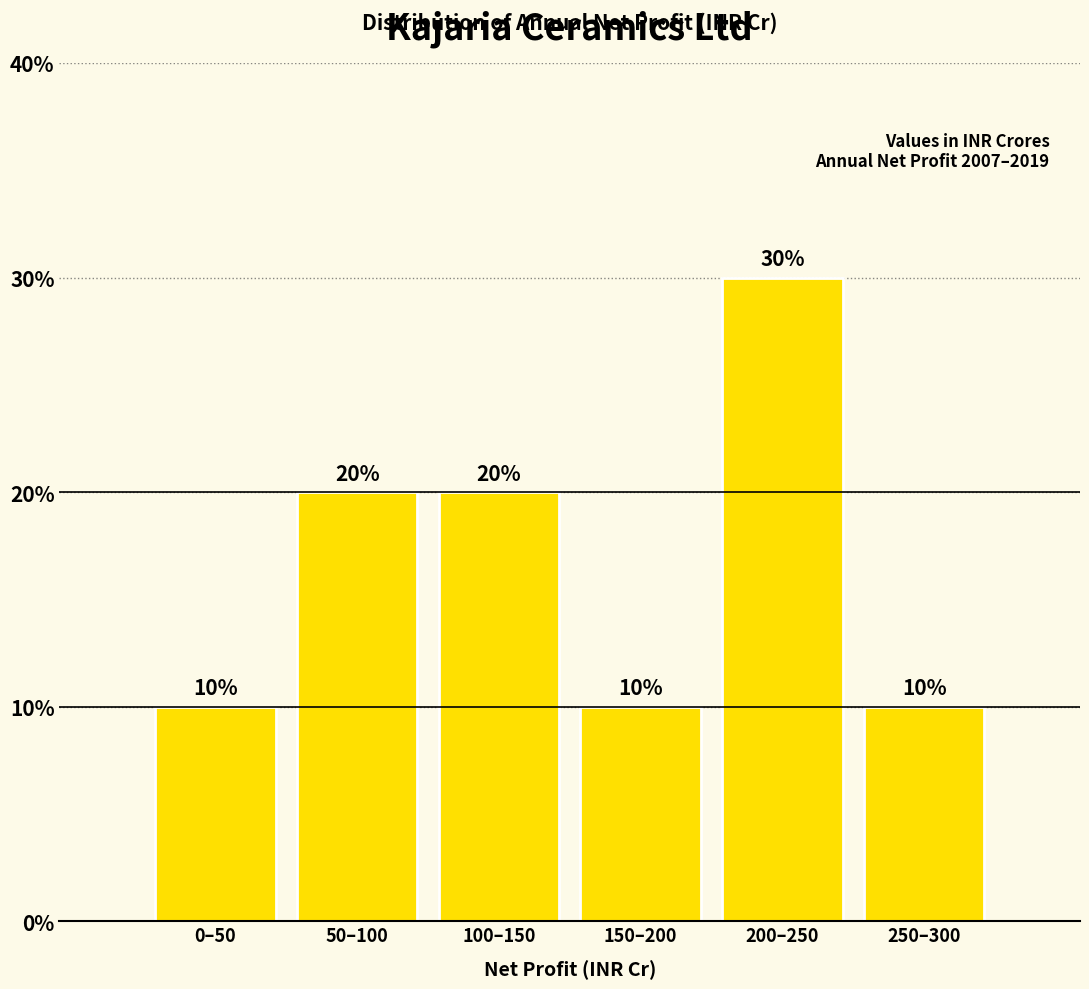

Reading right to left, what are all the values shown in this chart?

10	30	10	20	20	10